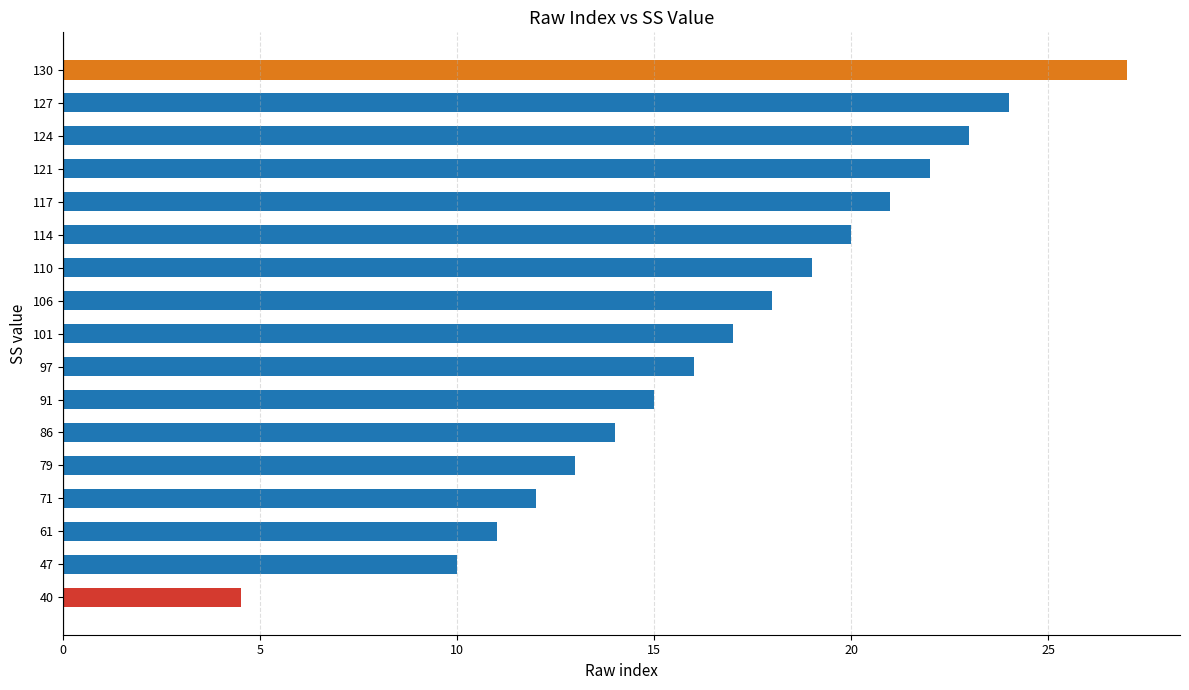

Which has a higher value, 79 or 127?

127